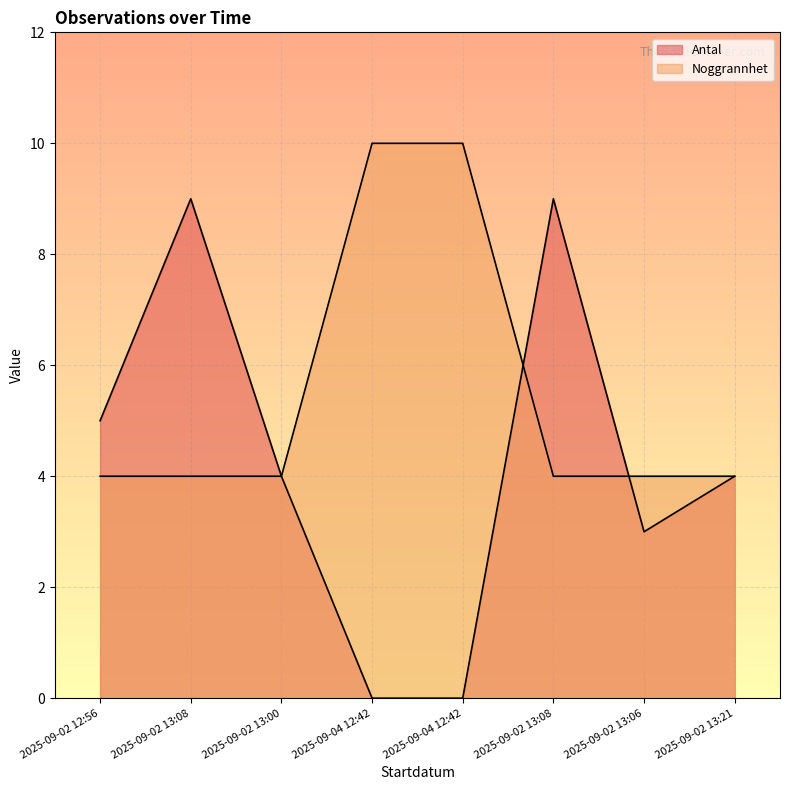

At which category is the sum across all series the highest?

2025-09-02 13:08